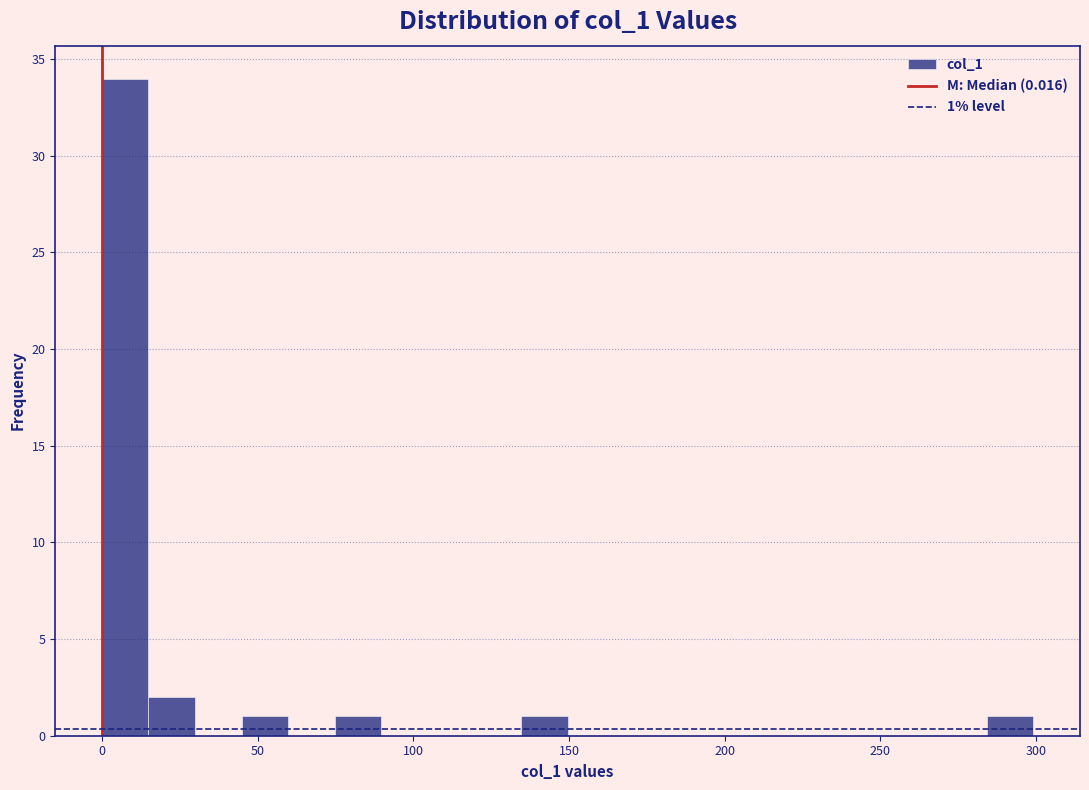

Read against the x-axis, roughly where is the centre of the tallest bar?

5